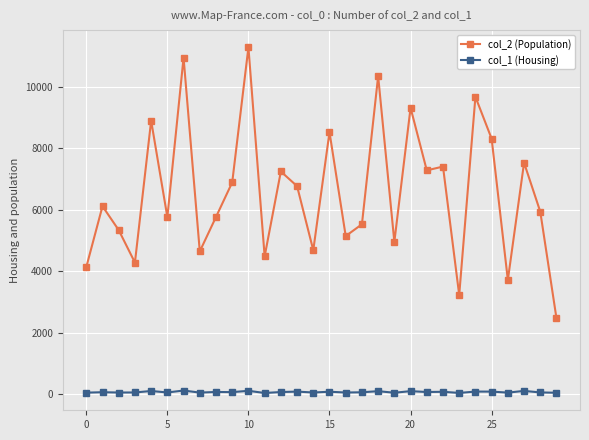

Is this an area chart (filled region under the line)?

No